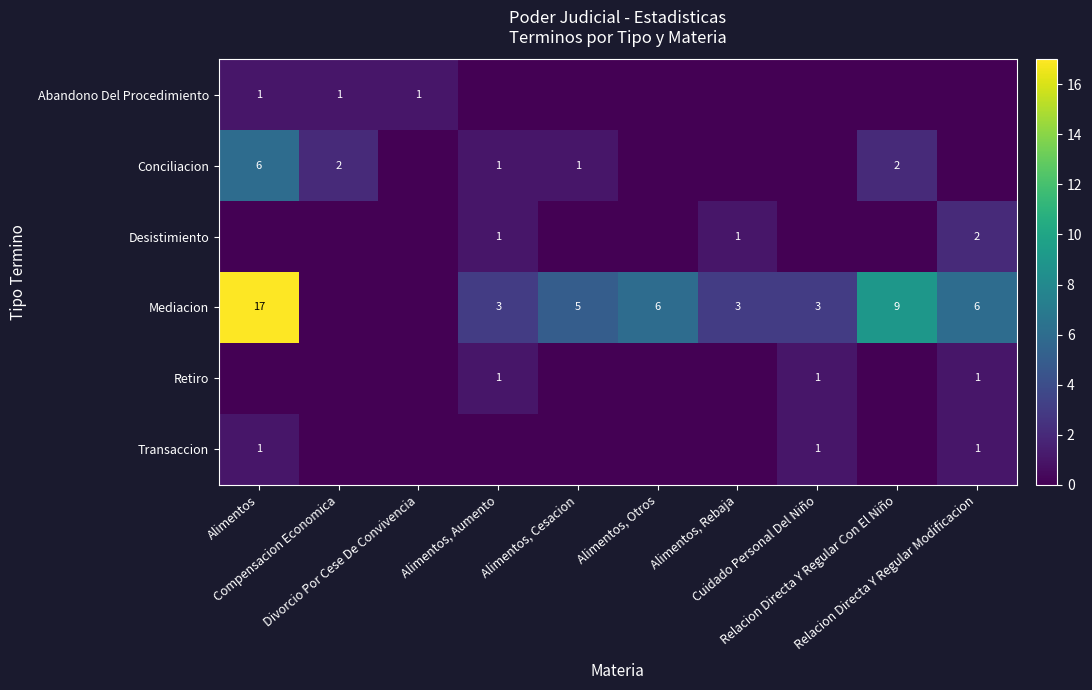

What is the difference between the maximum and minimum values in the Transaccion series?

1